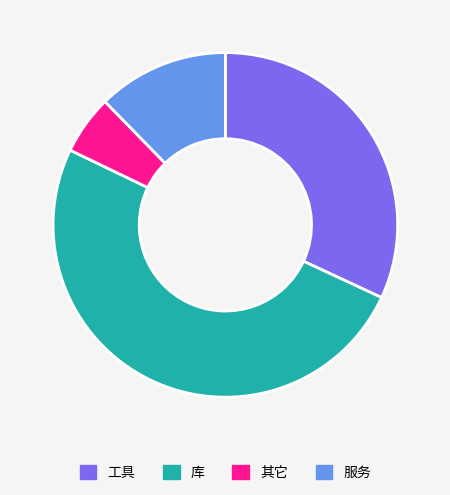

Is it true that 库 is 41% of the pie?

False